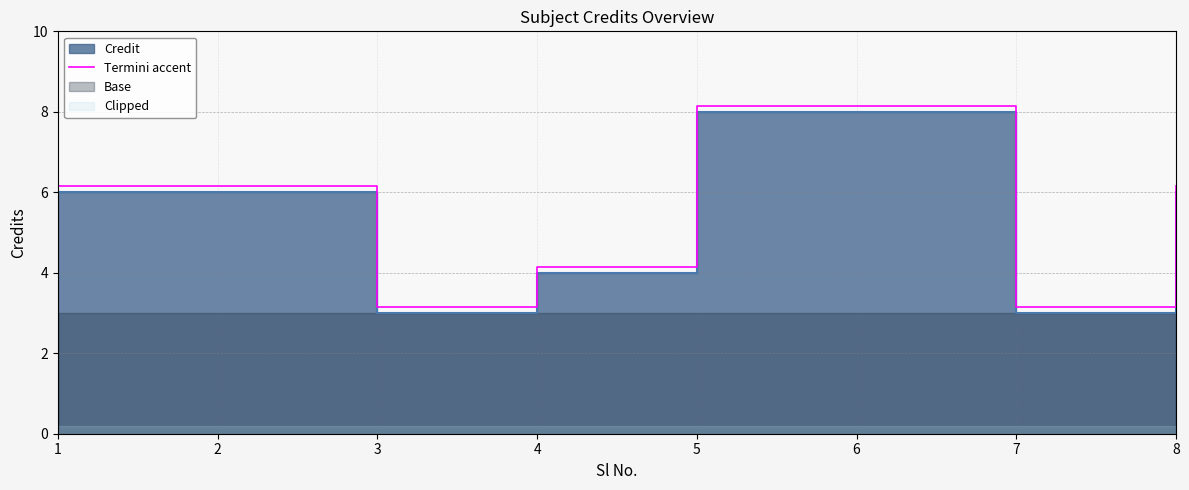

What is the difference between the maximum and minimum values?

5.0